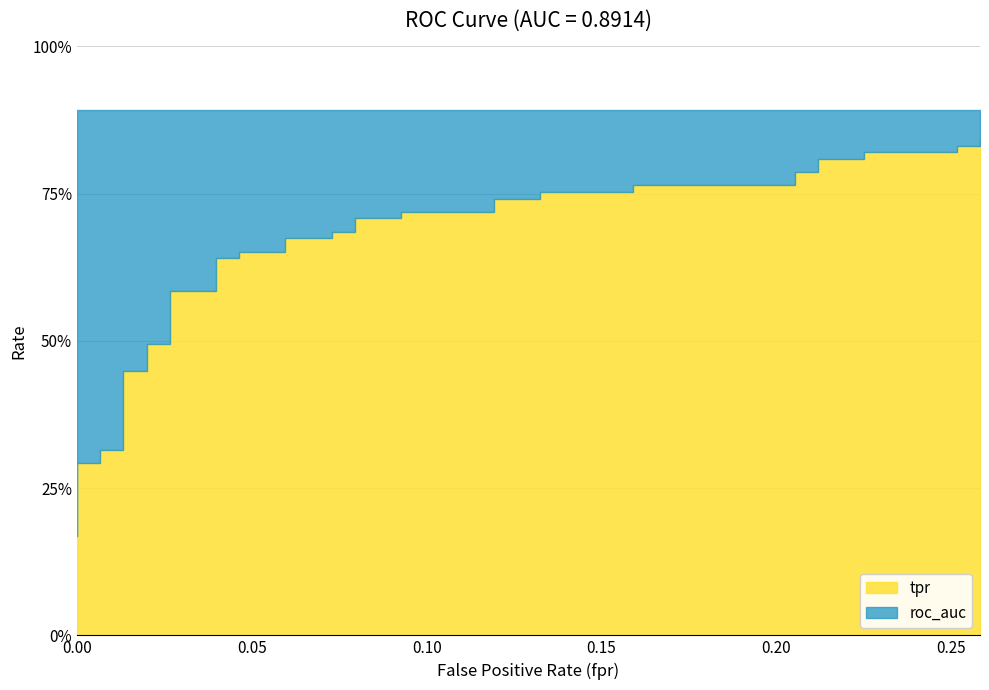

The value of tpr at 12 is 0.4. True or false?

False